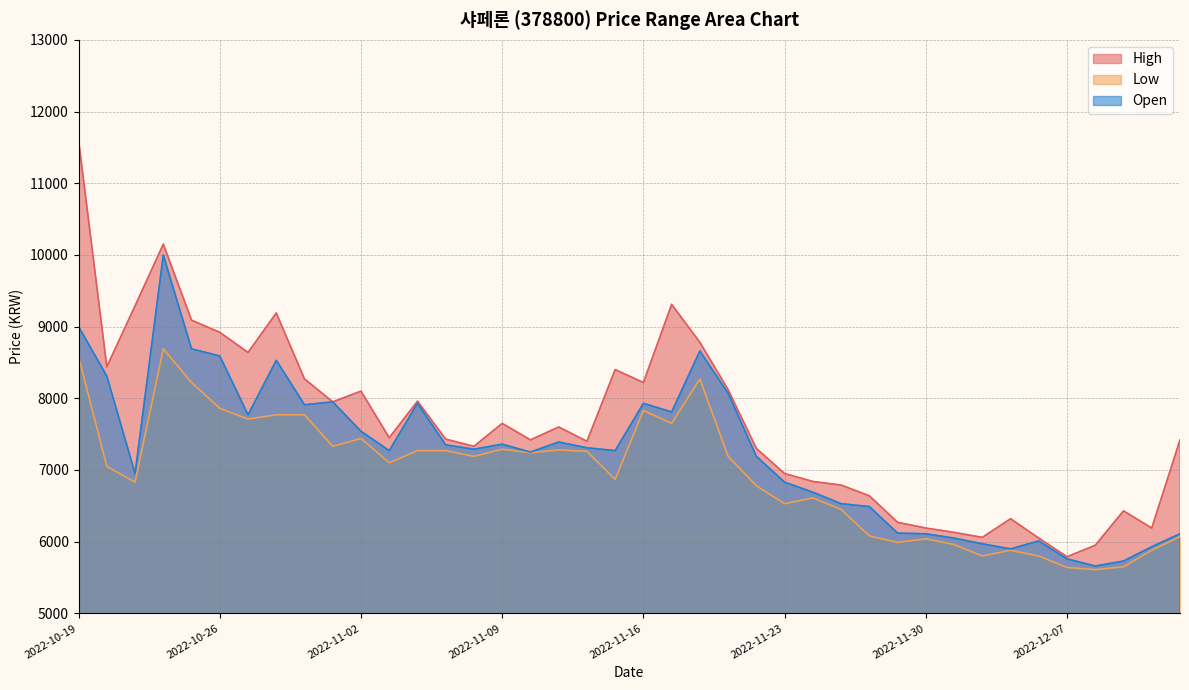

True or false: Open and High cross at least once.

False